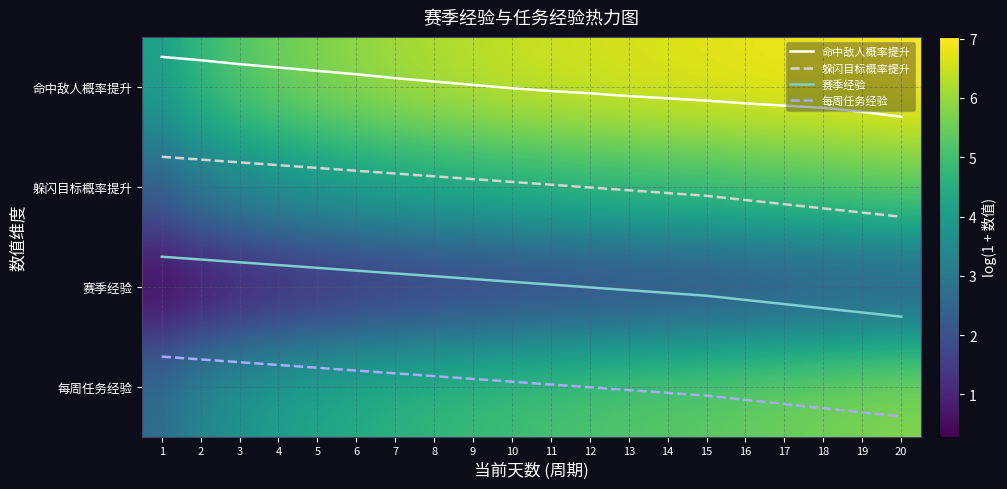

List the labels in order of 赛季经验 value, largest first.

20, 19, 18, 17, 16, 15, 14, 13, 12, 11, 10, 9, 8, 7, 6, 5, 4, 3, 2, 1